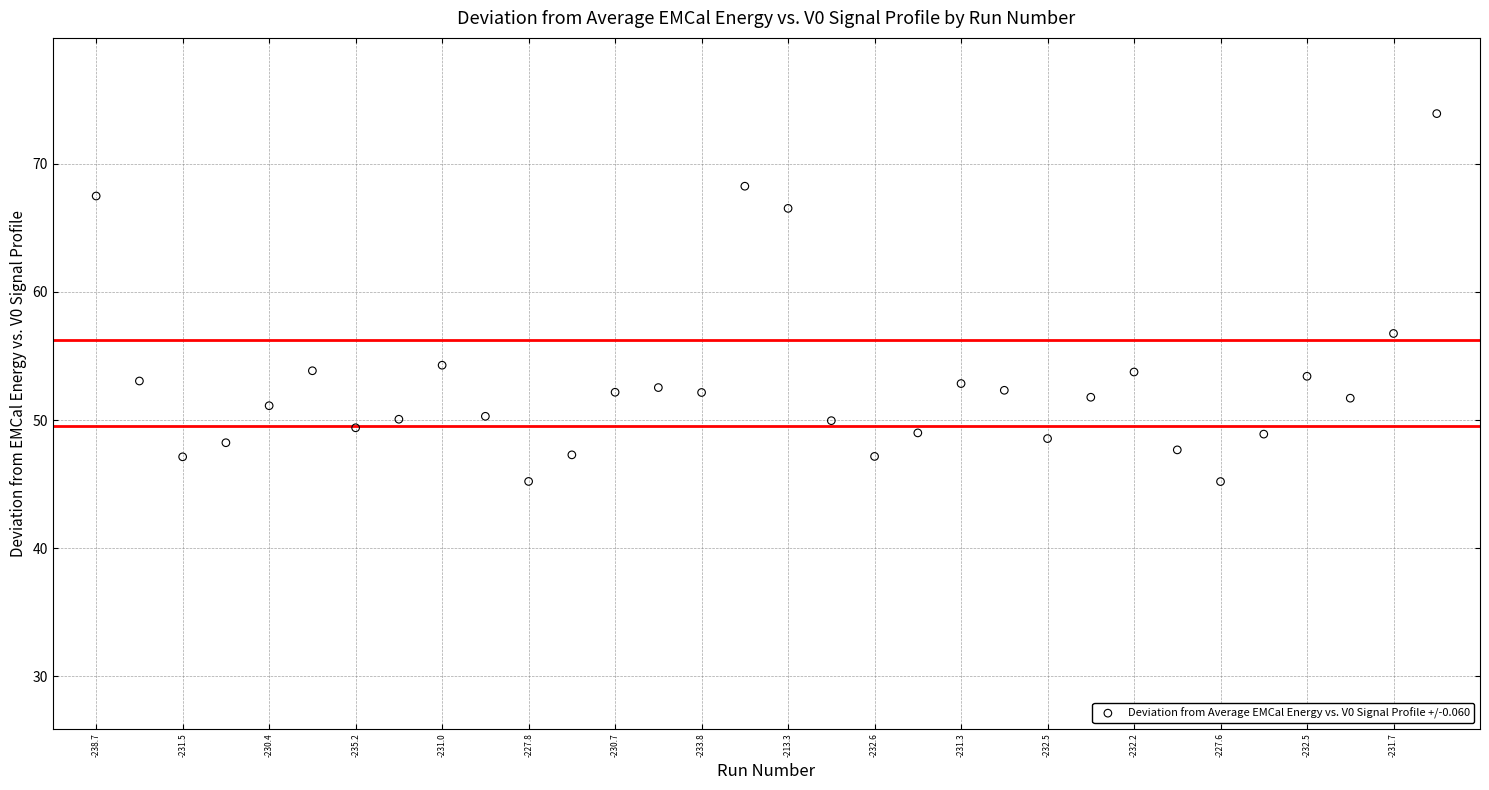

What is the range of Y values (max minus min)?

28.7